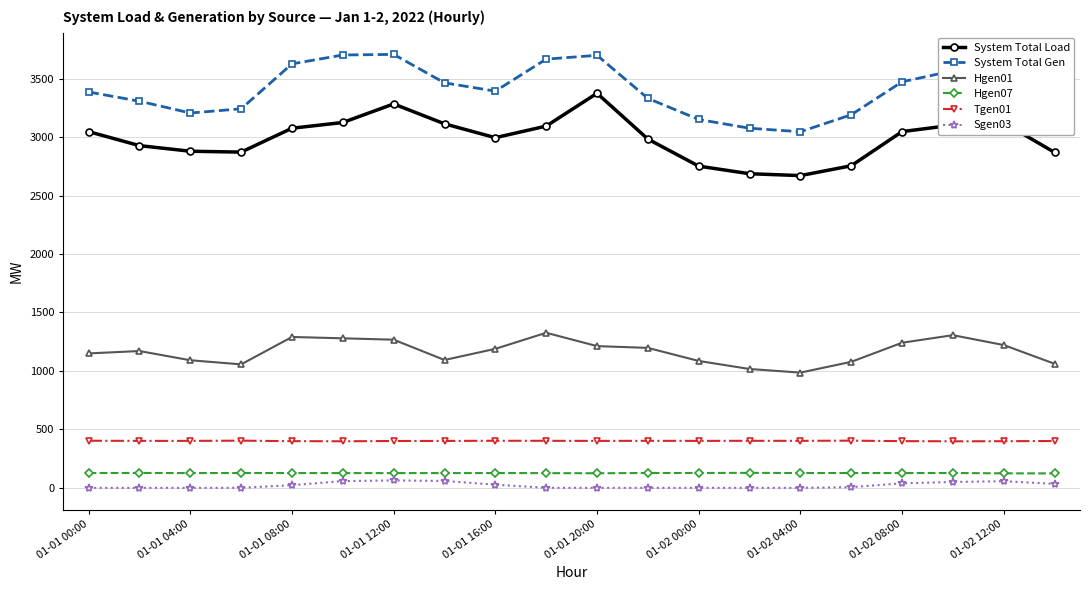

What is the sum of all System Total Load values?

59770.5